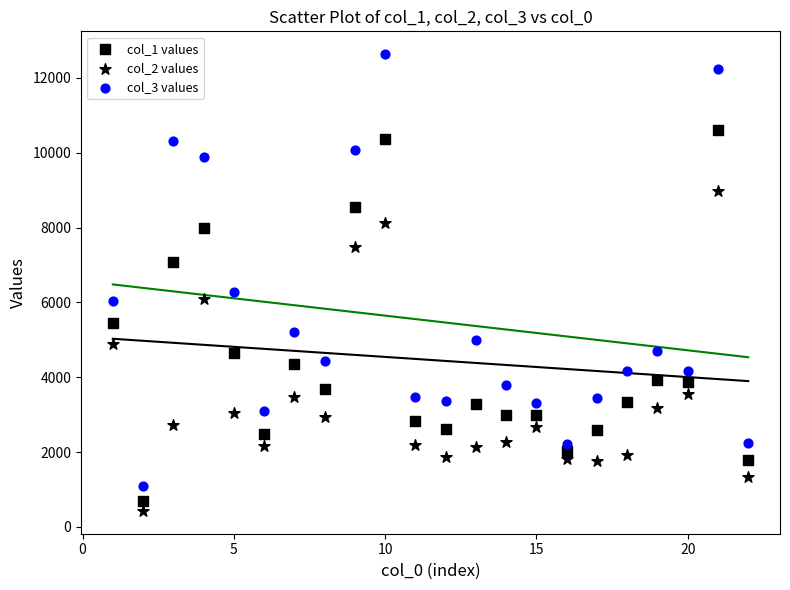

How many data points are displayed?

66